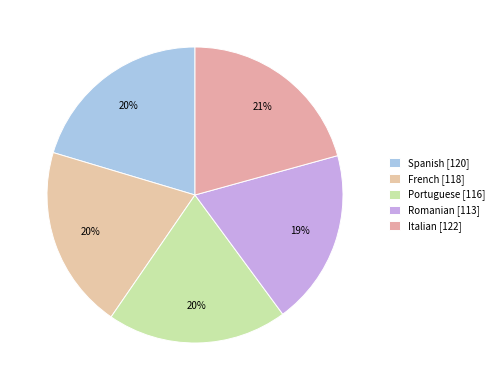

True or false: French accounts for 25% of the total.

False